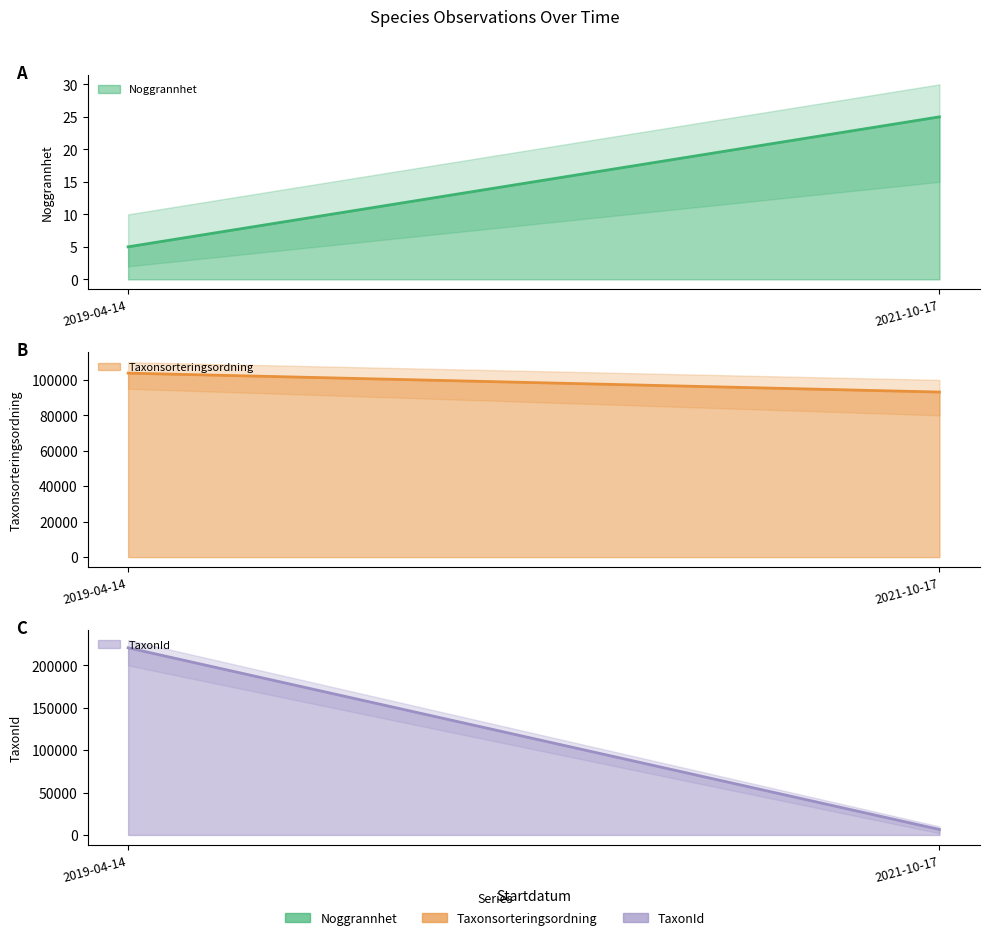

Reading right to left, extract all data points from this chart.

Noggrannhet: 2021-10-17=25	2019-04-14=5
Taxonsorteringsordning: 2021-10-17=93145	2019-04-14=103813
TaxonId: 2021-10-17=6431	2019-04-14=220785